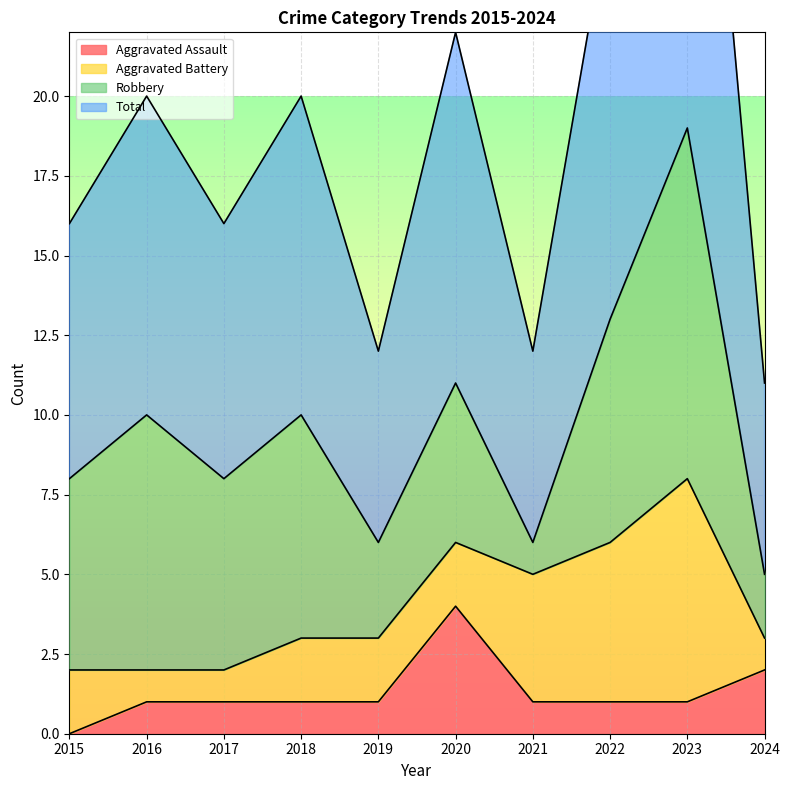

Where is Aggravated Assault nearest to the value 2?

2024